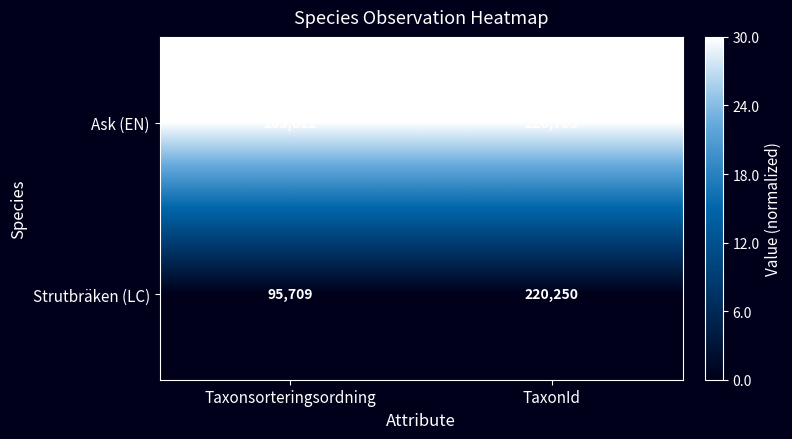

Reading left to right, what are all the values shown in this chart?

Ask (EN): 103812	220785
Strutbräken (LC): 95709	220250